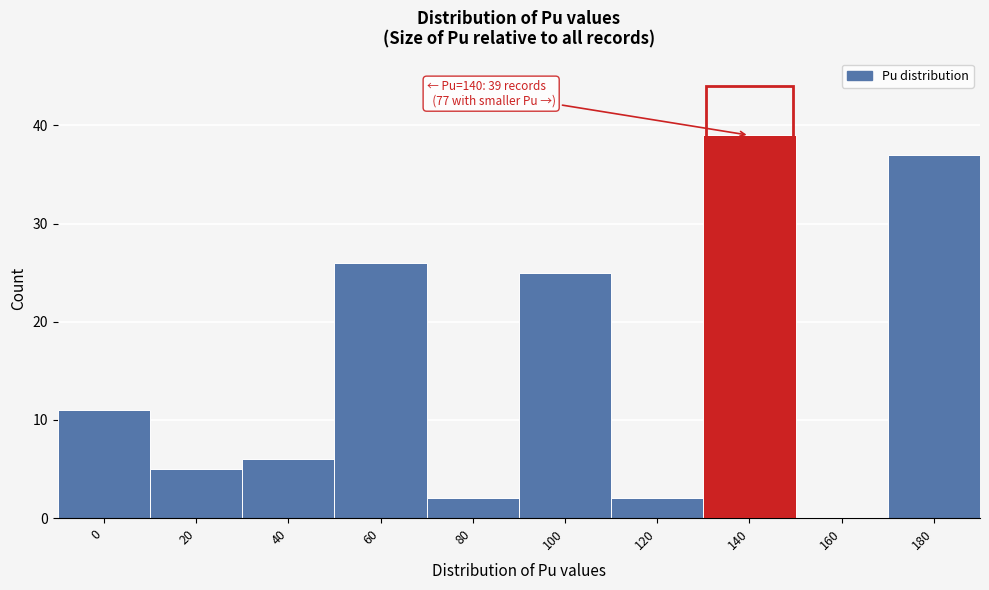

Reading right to left, transcribe all the data shown in this chart.

180=37	160=0	140=39	120=2	100=25	80=2	60=26	40=6	20=5	0=11